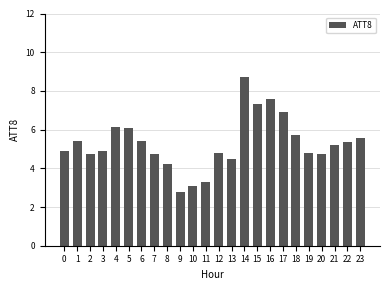

What is the greatest value displayed?

8.7